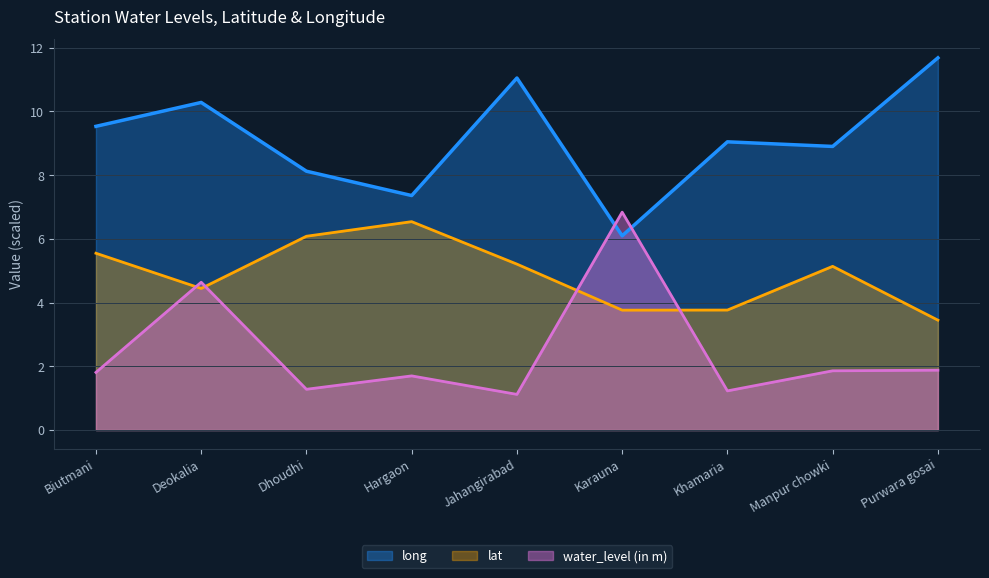

Which series has the largest range (max minus min)?

water_level (in m)